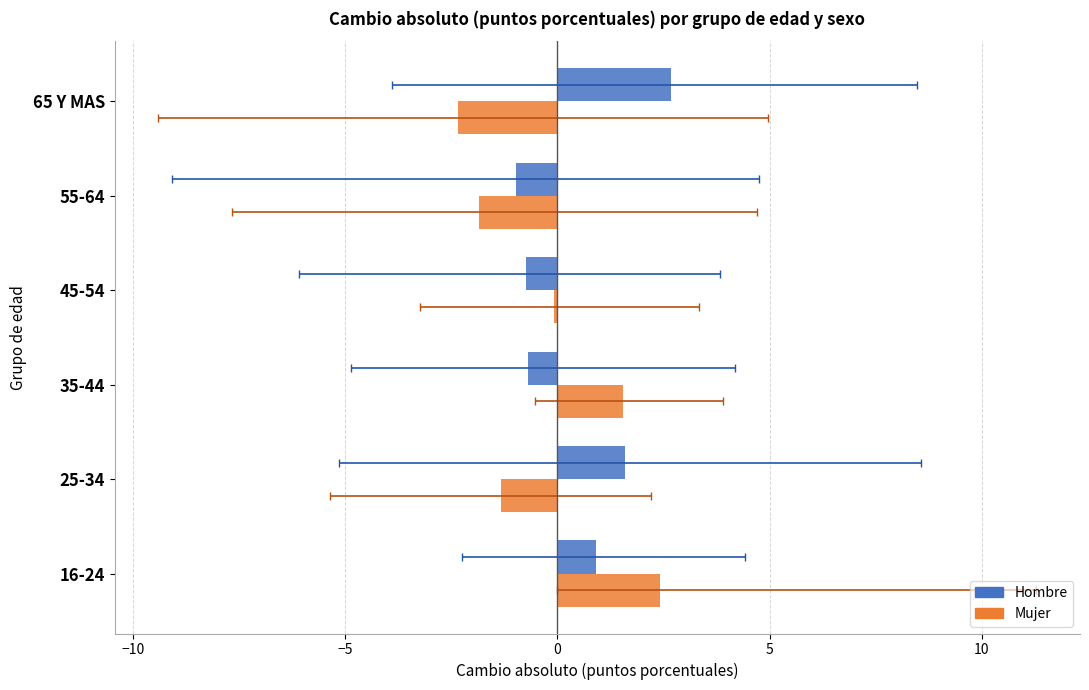

The Hombre series shows 0.4 at −15. True or false?

False